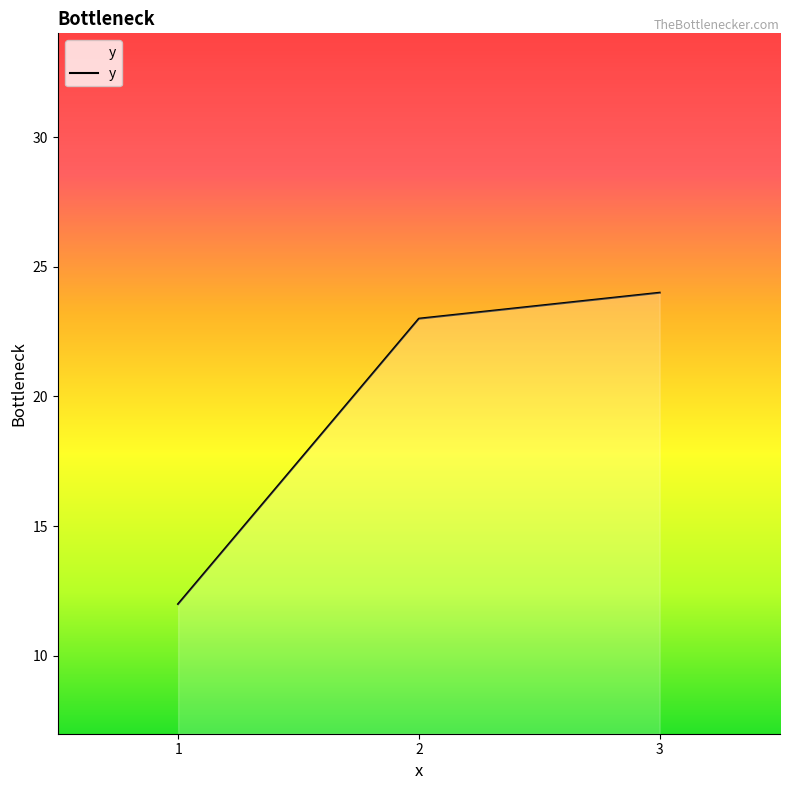

Which label corresponds to the smallest value in the chart?

1